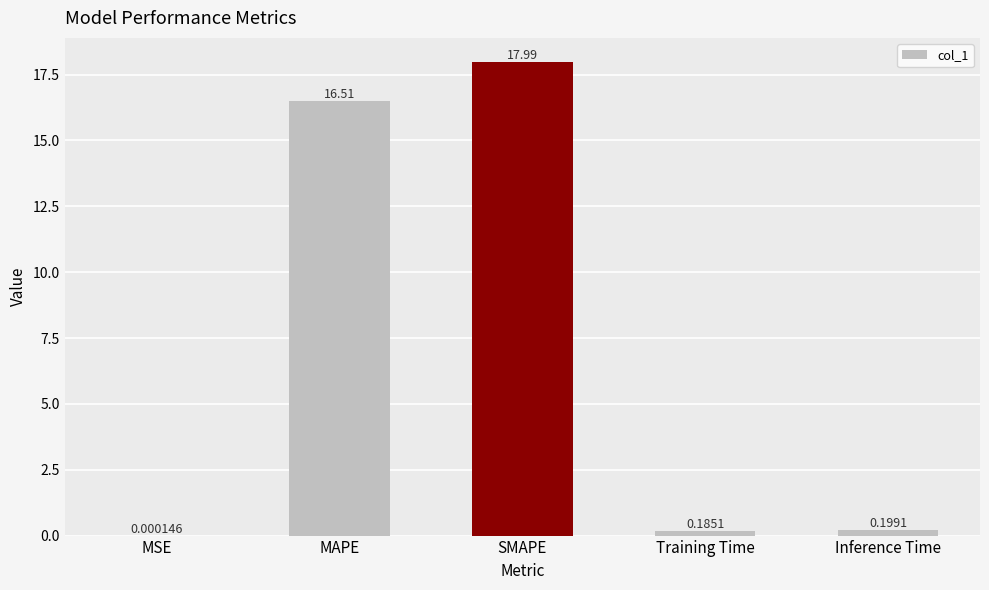

What is the change in value from MSE to MAPE?

+16.5